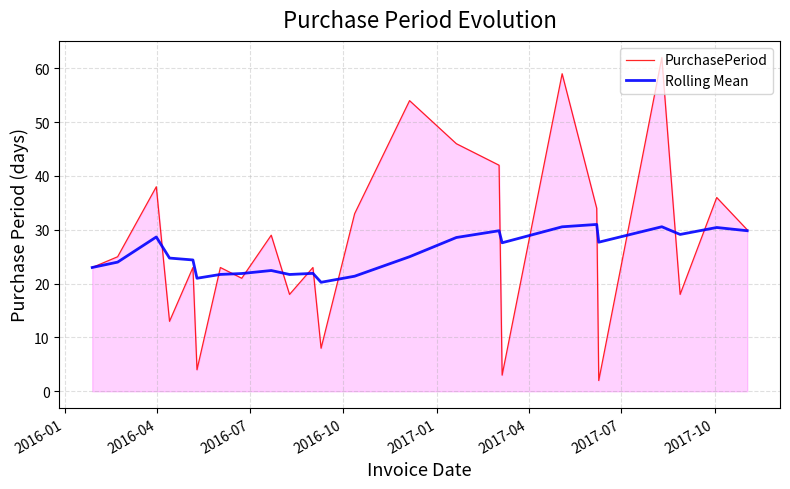

How many interior local valleys does the PurchasePeriod series have?

8